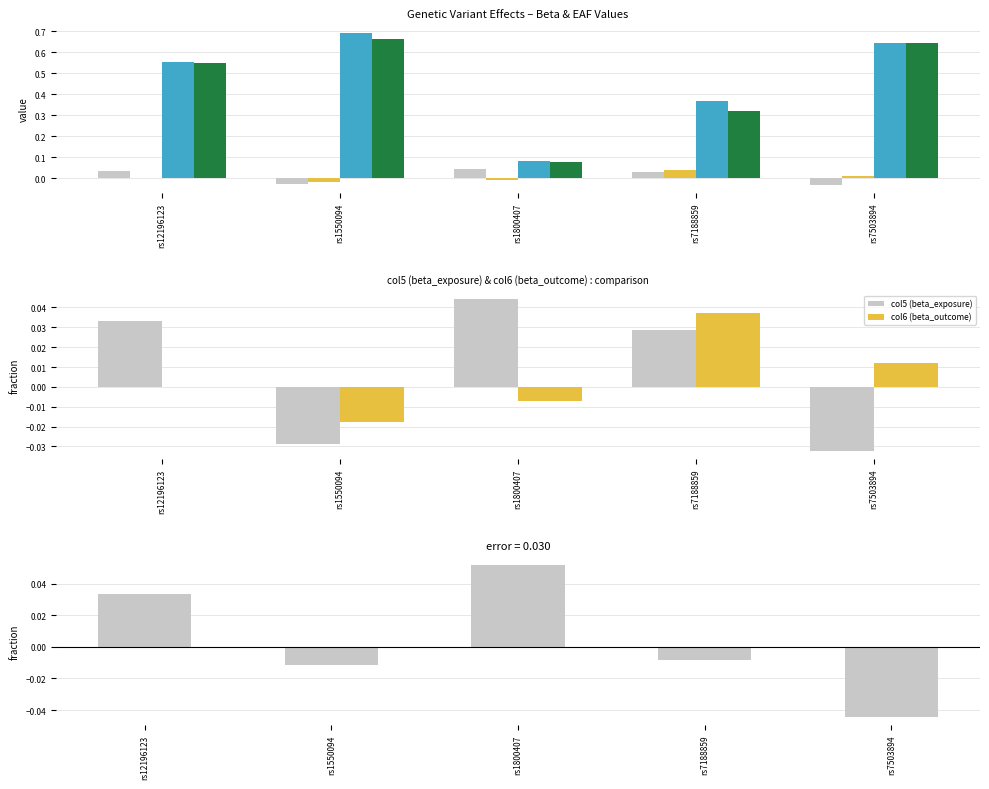

Is the value of col5 - col6 (diff) at rs1800407 greater than the value of col5 (beta_exposure) at rs1800407?

Yes